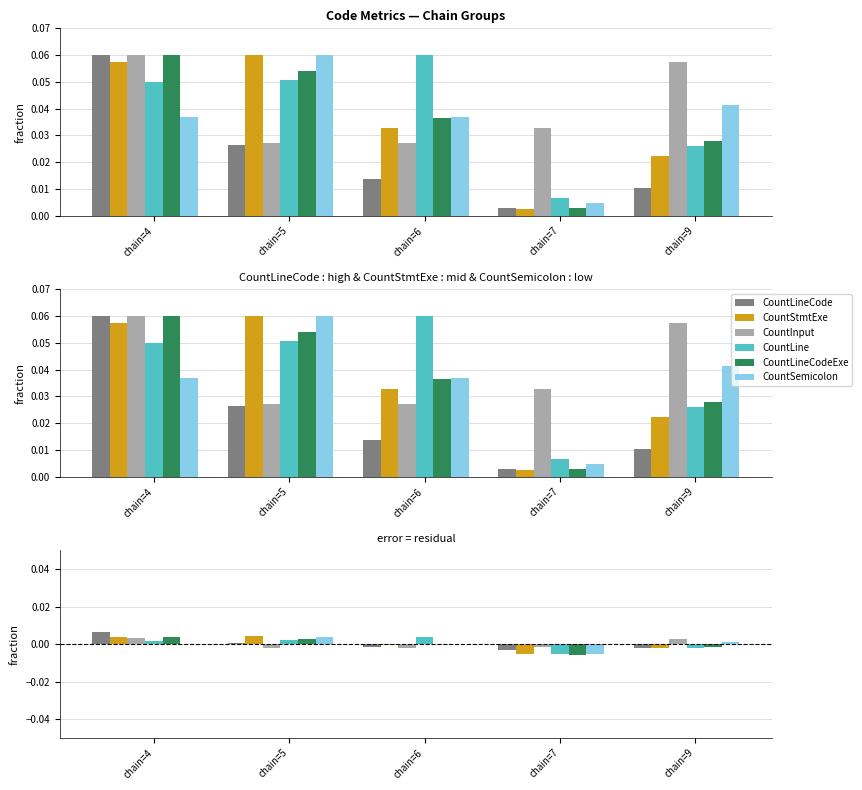

Which category has the highest value across all series?

chain=4